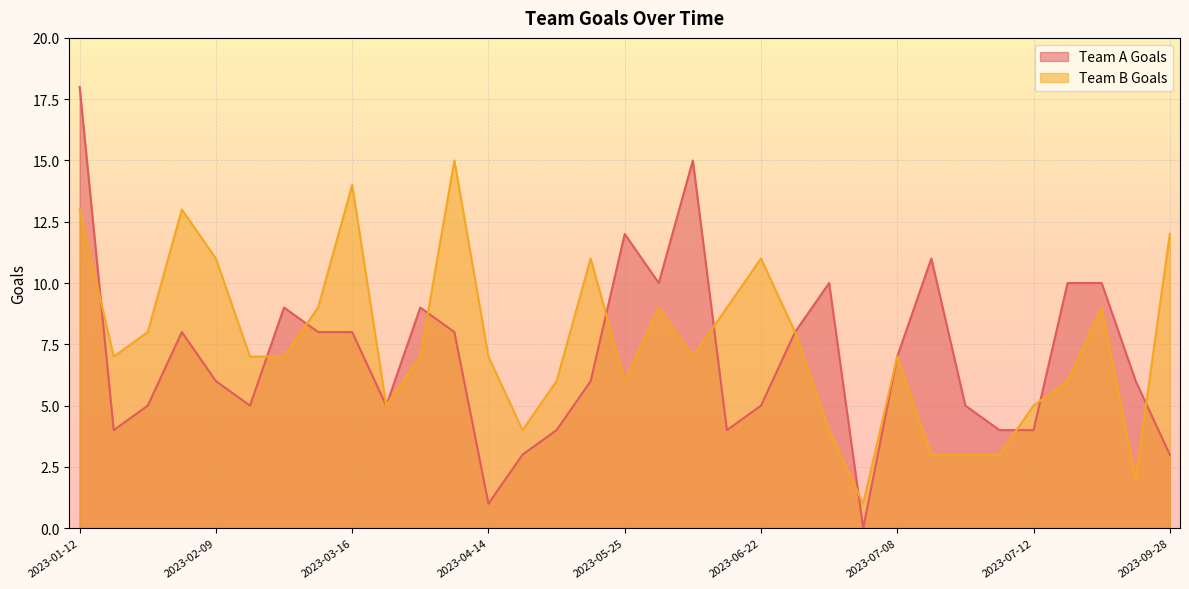

At which label does Team A Goals first exceed 6?

2023-01-12